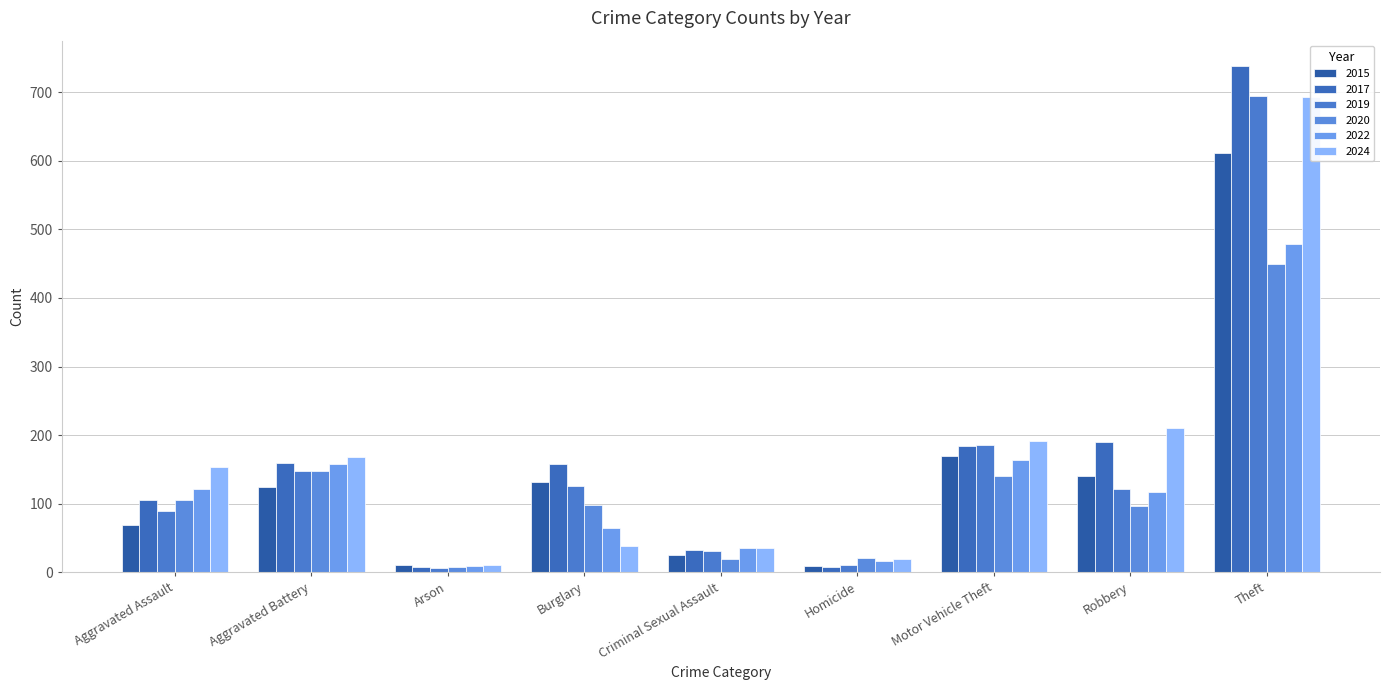

At which category is the sum across all series the highest?

Theft